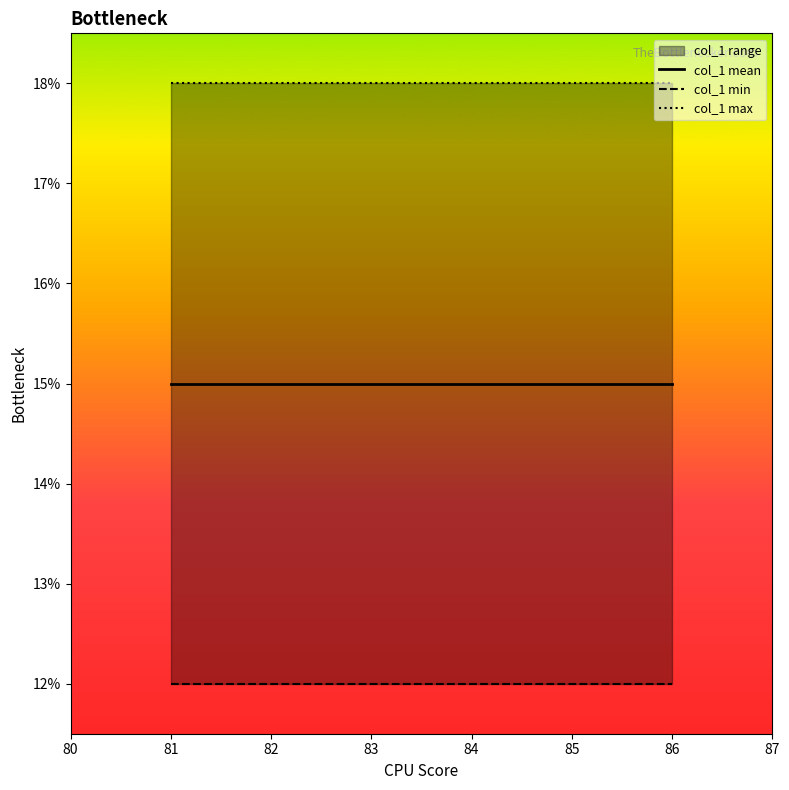

Read the col_1 min value at 81.

12